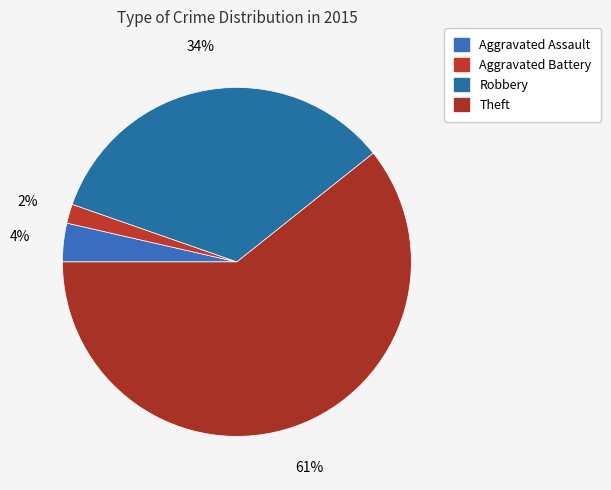

To the nearest percent, what percentage of the pie is Robbery?

34%